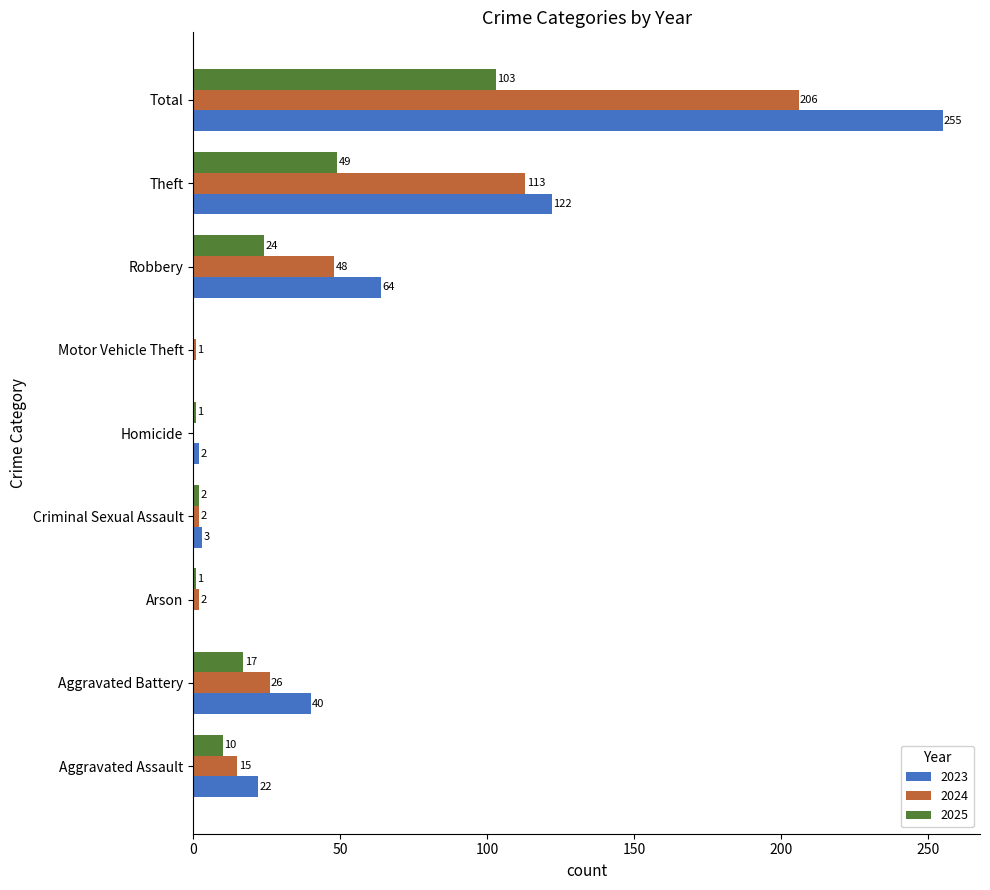

What is the sum of the 2024 values at Motor Vehicle Theft and Total?

207